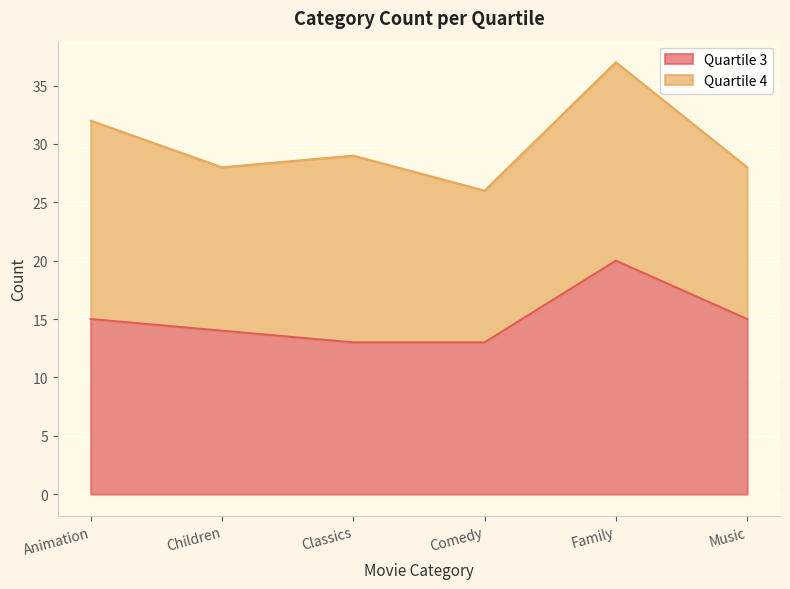

Rank the categories by value from lowest to highest.

Classics, Comedy, Children, Animation, Music, Family